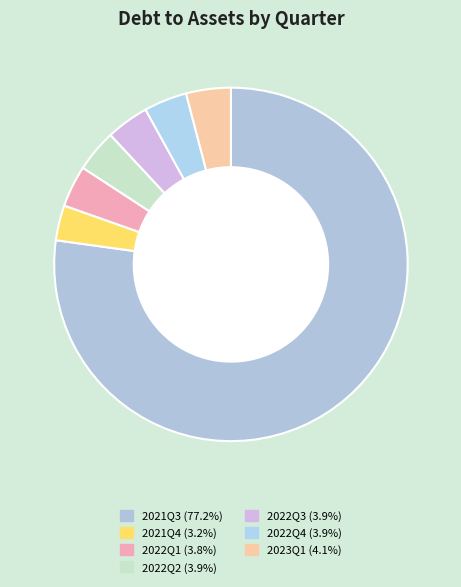

What percentage is the 2022Q3 slice, to the nearest percent?

4%